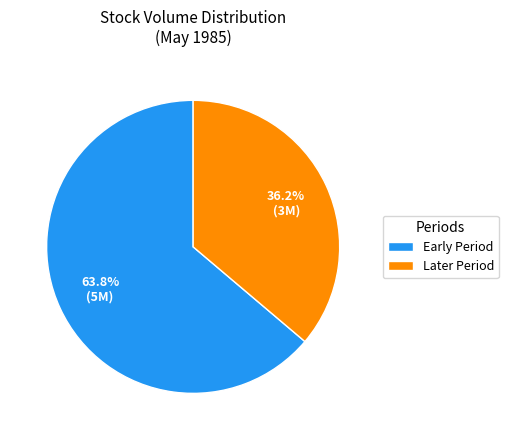

To the nearest percent, what is the difference between the largest and smallest slice percentages?

28%